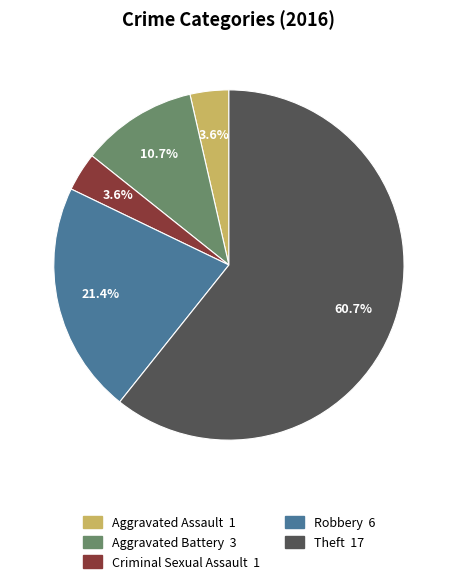

Which slice represents more than half of the pie?

Theft